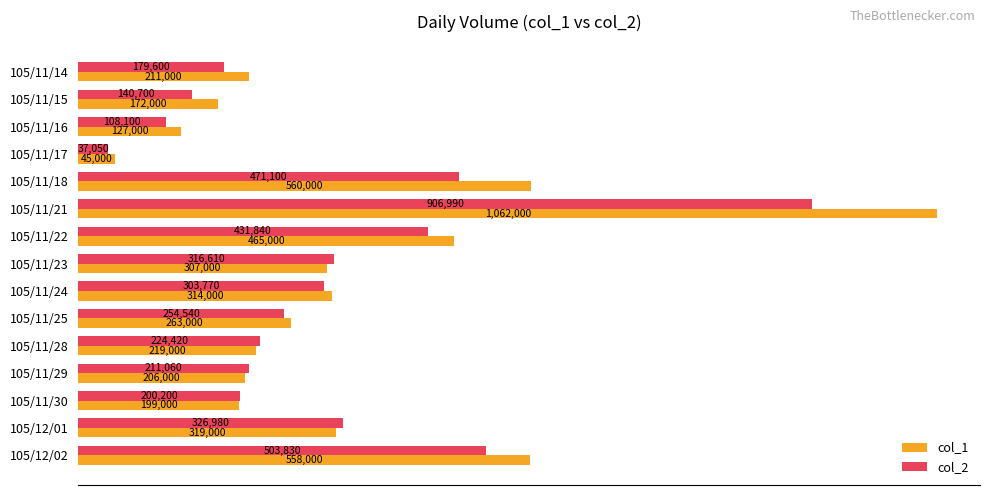

Reading left to right, extract all data points from this chart.

col_1: 211000	172000	127000	45000	560000	1062000	465000	307000	314000	263000	219000	206000	199000	319000	558000
col_2: 179600	140700	108100	37050	471100	906990	431840	316610	303770	254540	224420	211060	200200	326980	503830